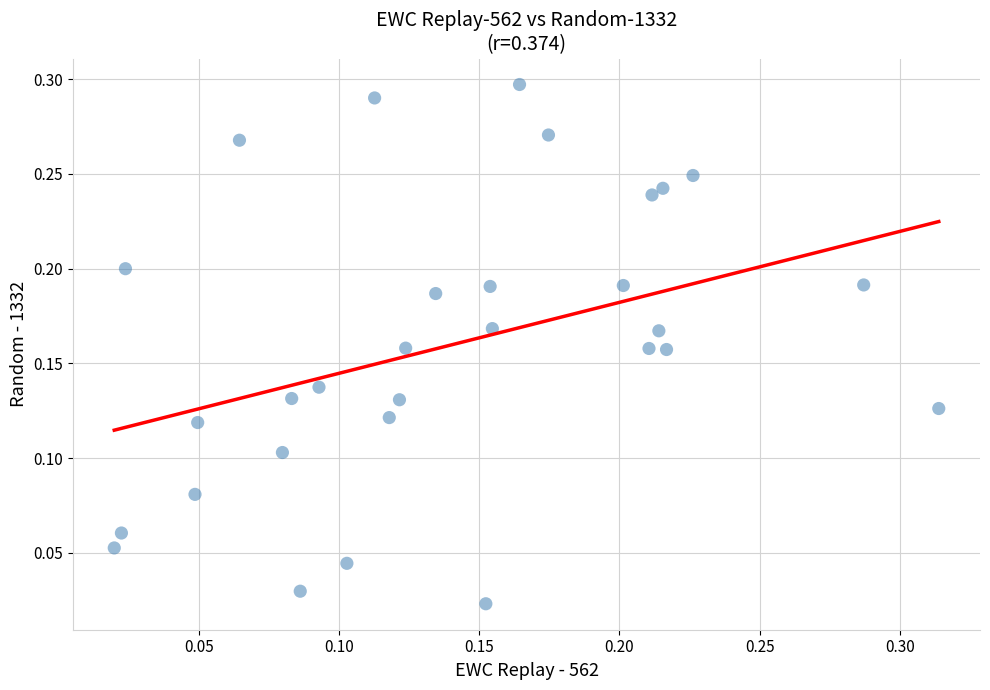

Count the number of points in this scatter plot.

30